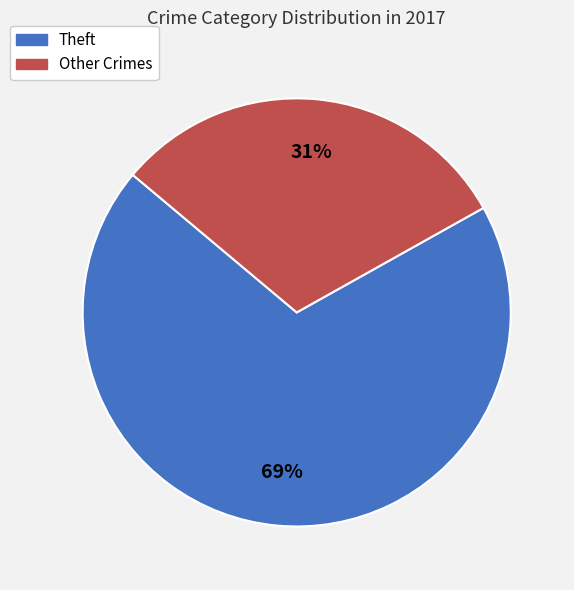

To the nearest percent, what is the difference between the largest and smallest slice percentages?

38%